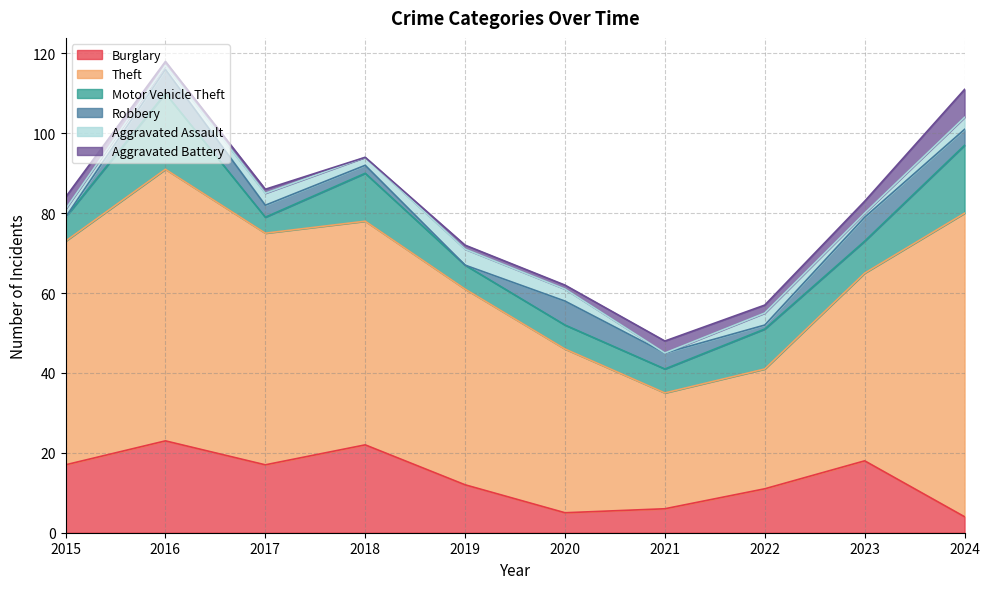

True or false: Aggravated Assault has more than 0 interior local peaks.

True